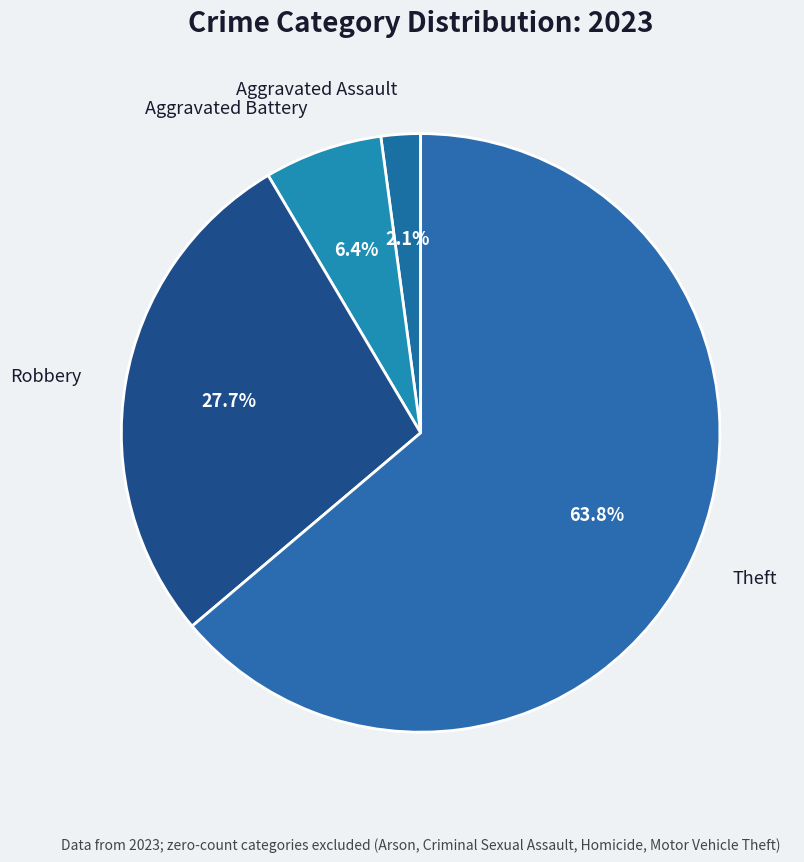

How many segments does this pie chart have?

4